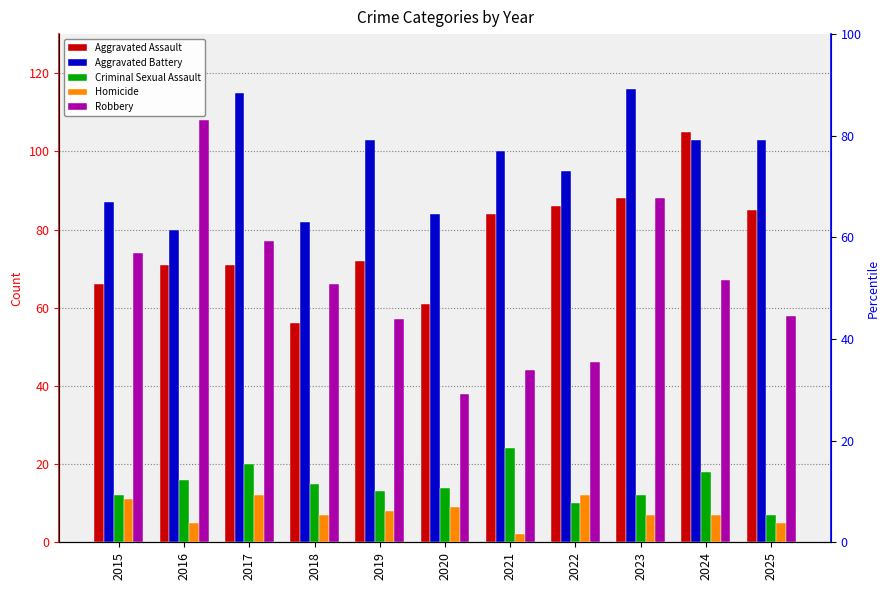

Are the bars grouped side by side (vs. stacked)?

Yes